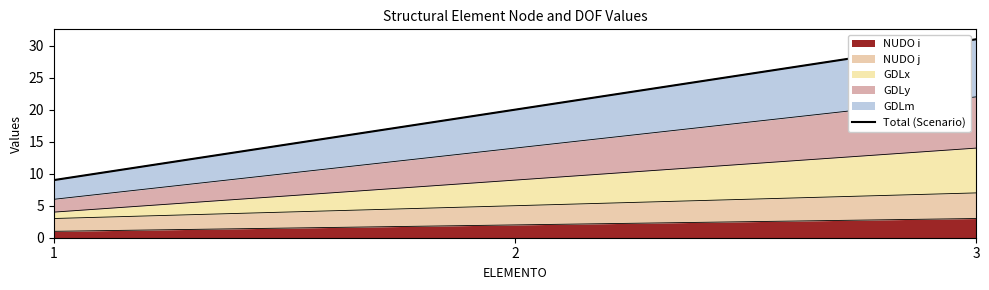

At which label is the value closest to 20?

2